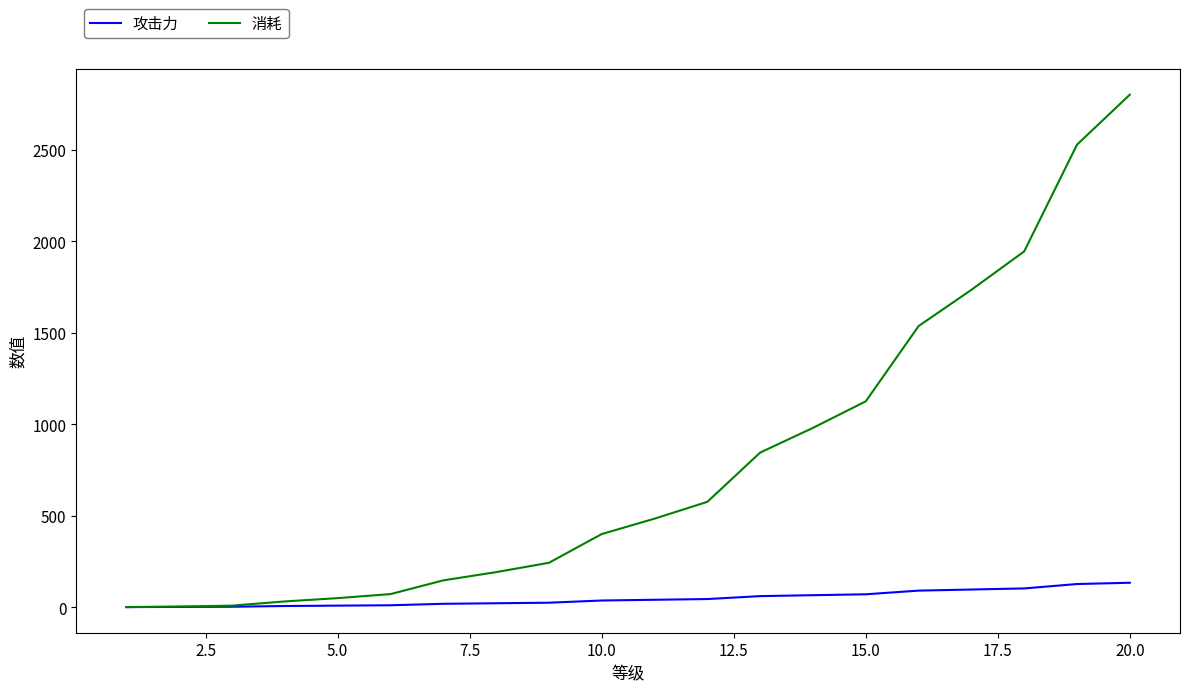

Rank the series by their maximum value, from lowest to highest.

攻击力, 消耗